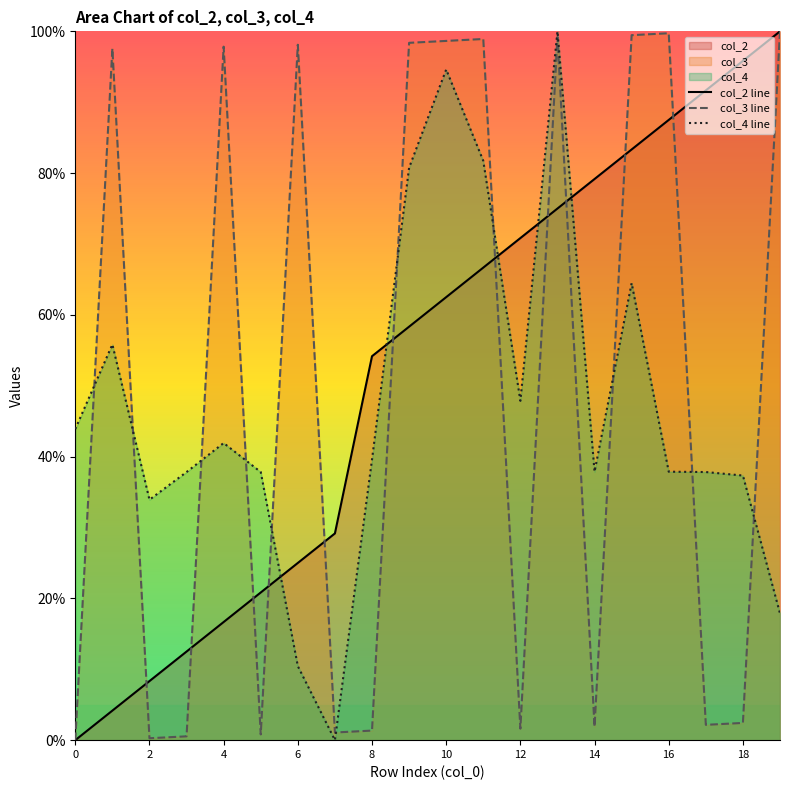

What is the difference between the maximum and minimum values in the col_3 series?

100.0